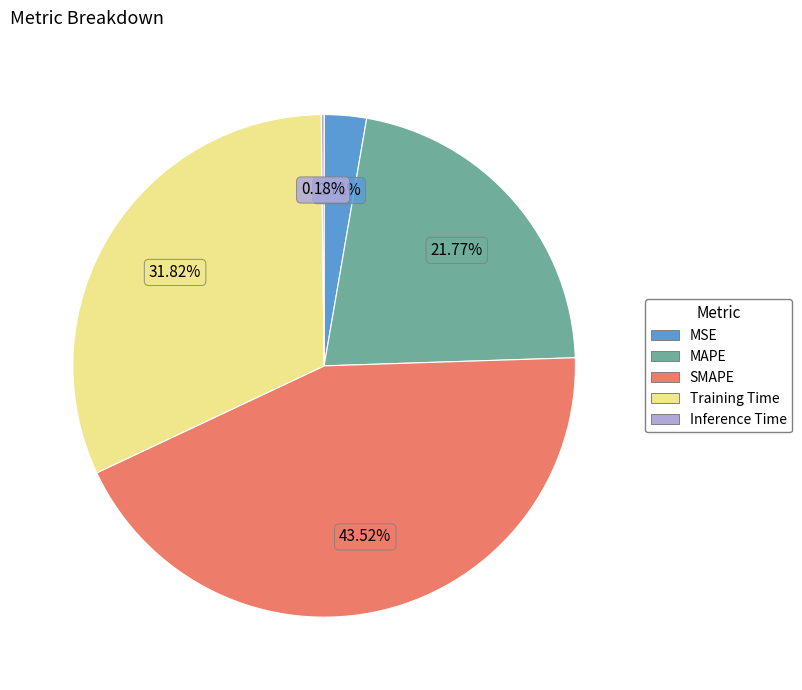

Combined, what portion of the pie is Training Time and MAPE?

53.6%